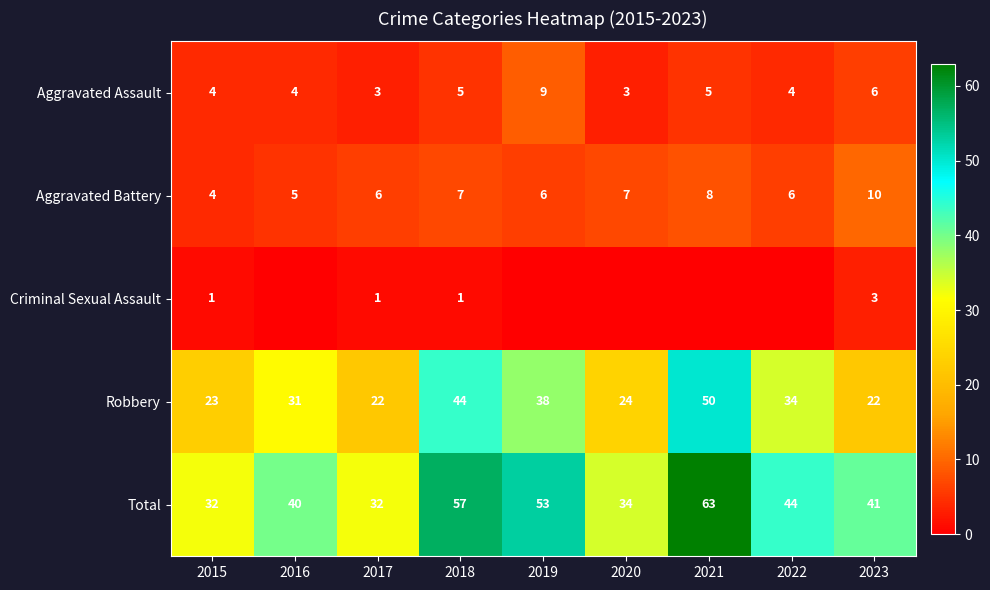

At how many categories does at least one series exceed 3?

9